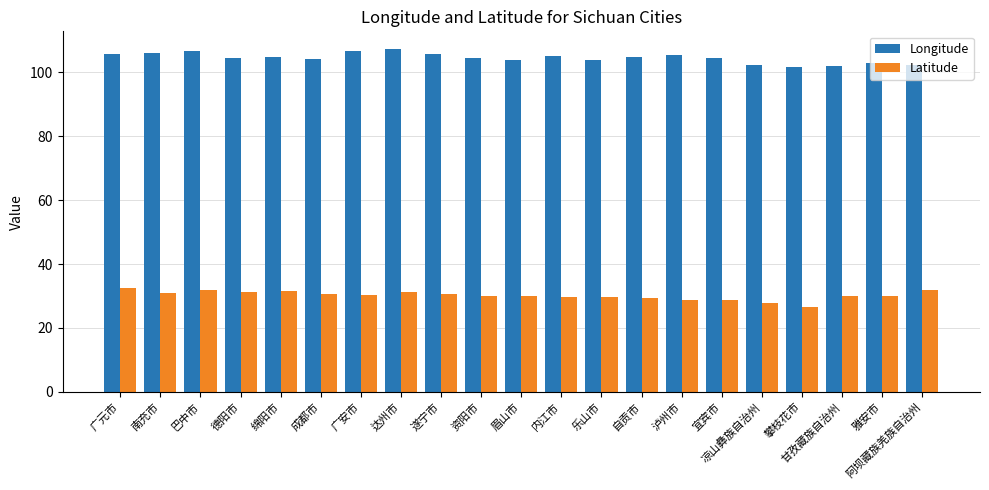

How many bars are there in each group?

2